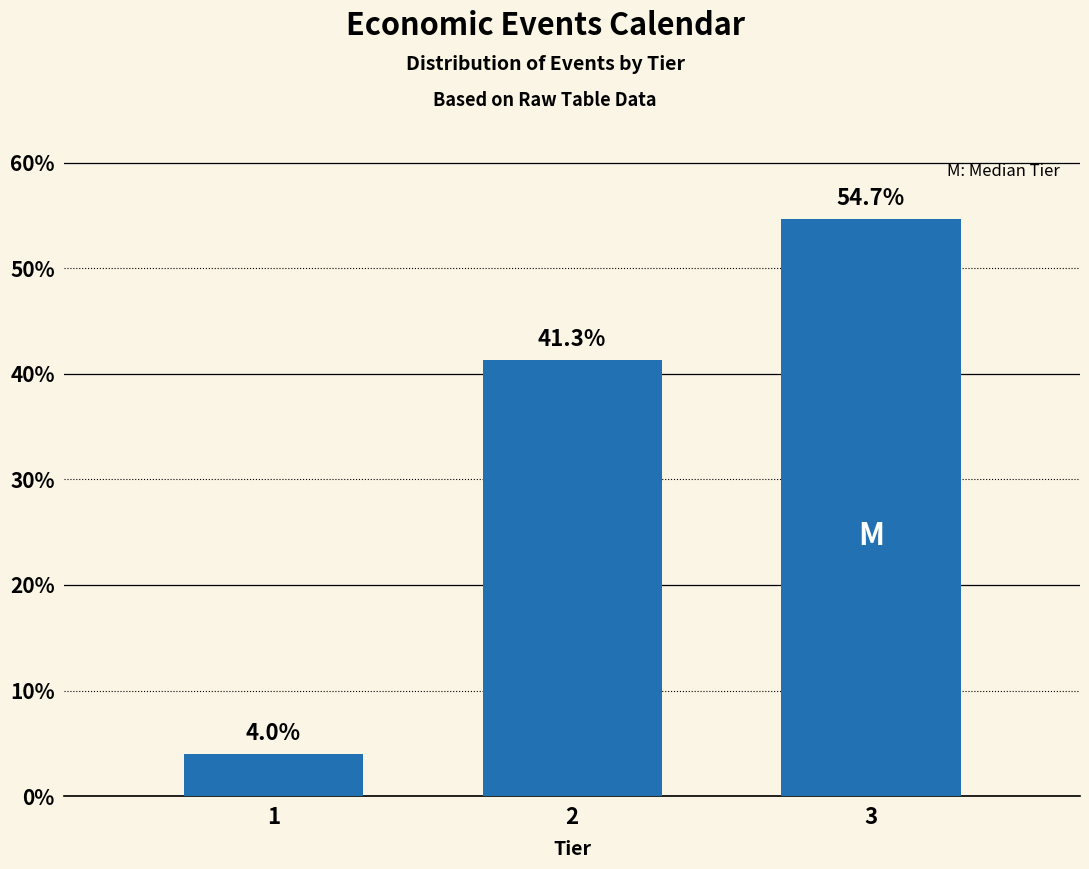

Reading left to right, transcribe all the data shown in this chart.

1=4.0	2=41.3	3=54.7